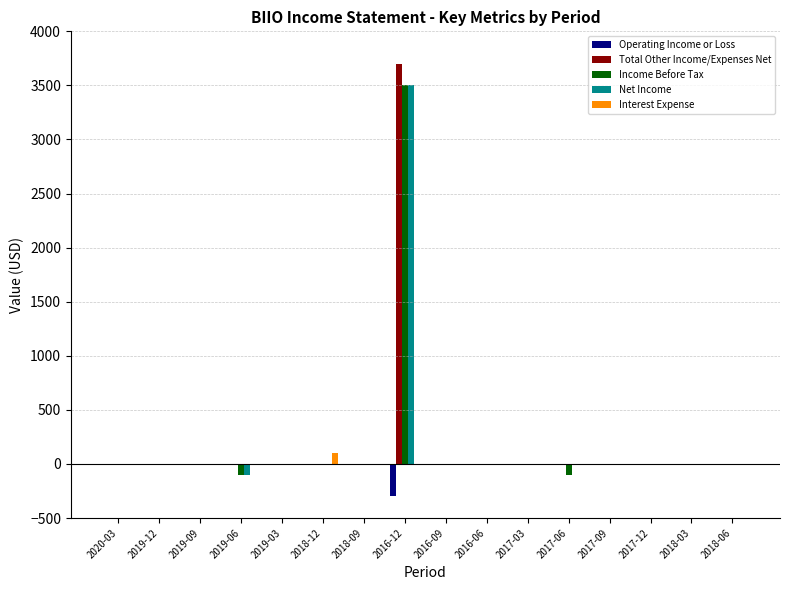

Count the number of categories in the chart.

16